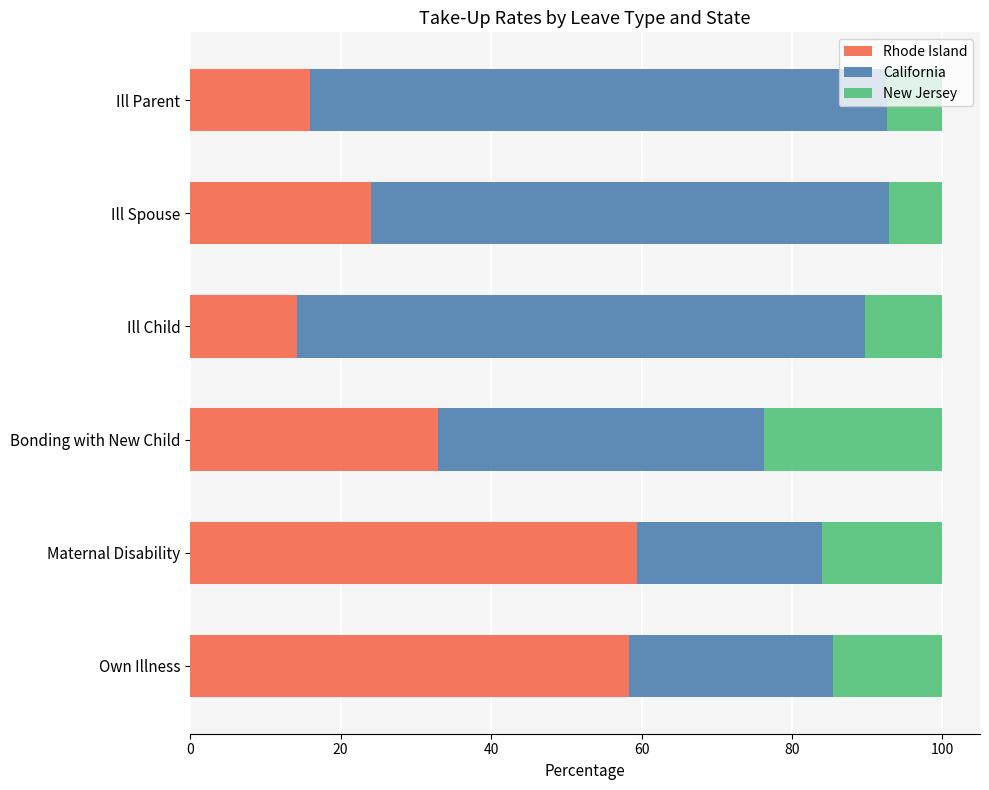

The Rhode Island series shows 30.1 at Own Illness. True or false?

False